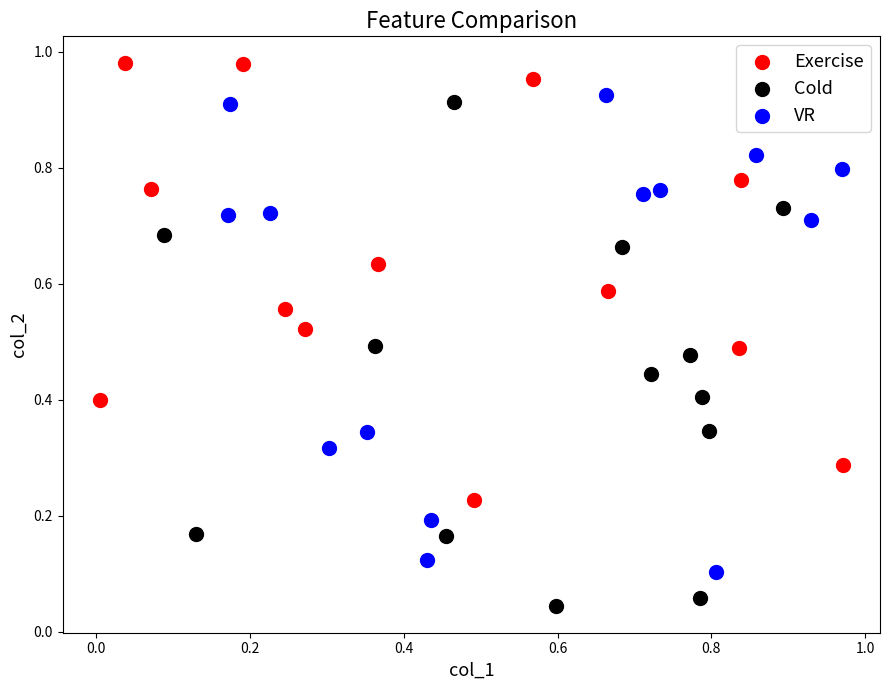

Which series reaches the minimum Y coordinate?

Cold